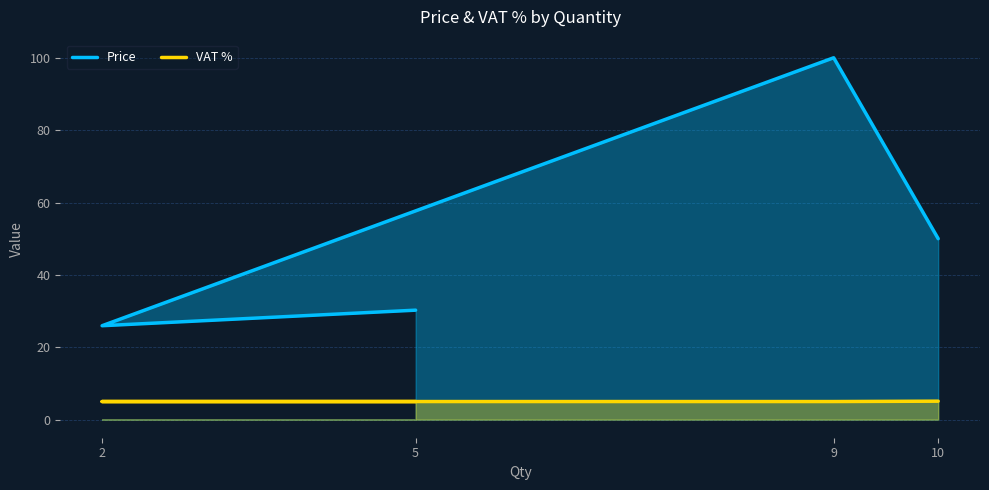

Reading right to left, list all the values displayed in this chart.

Price: 50.0	100.0	25.9	30.2
VAT %: 5.1	5.0	5.0	5.0